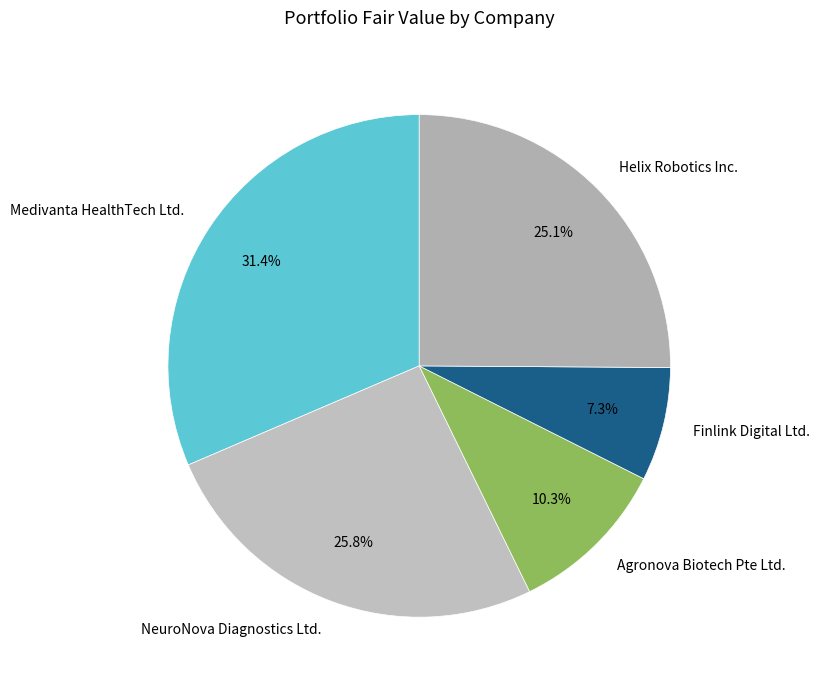

Is Agronova Biotech Pte Ltd. the majority of the pie?

No